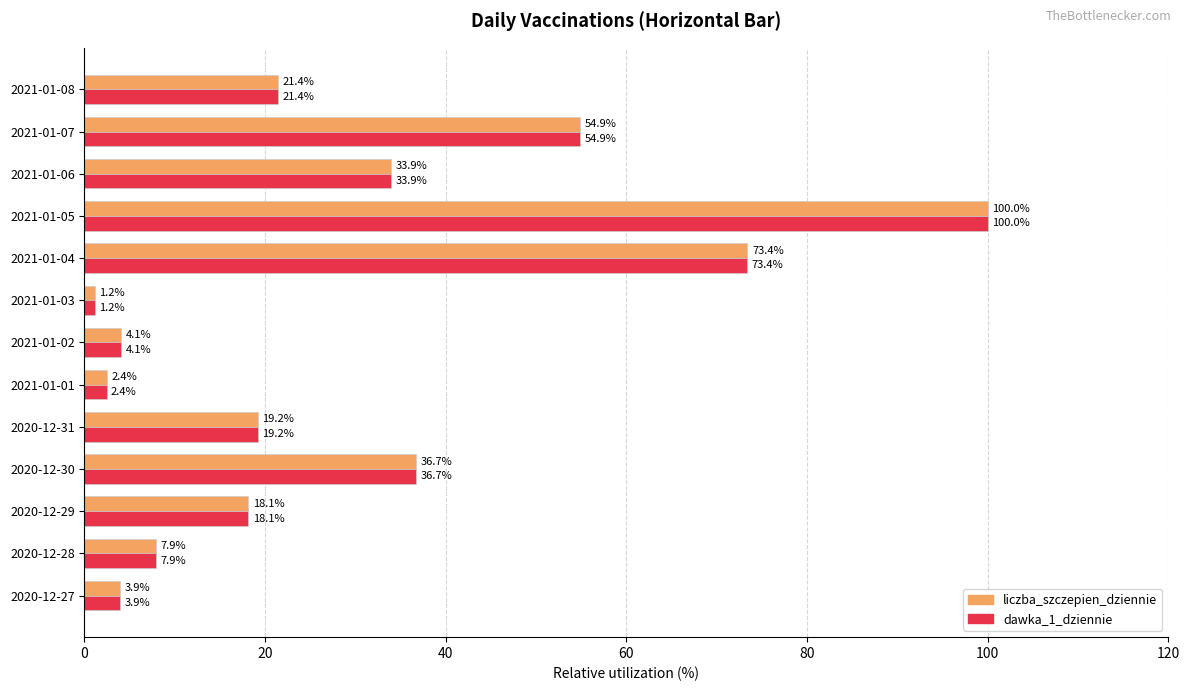

At which label is liczba_szczepien_dziennie closest to 50?

2021-01-07